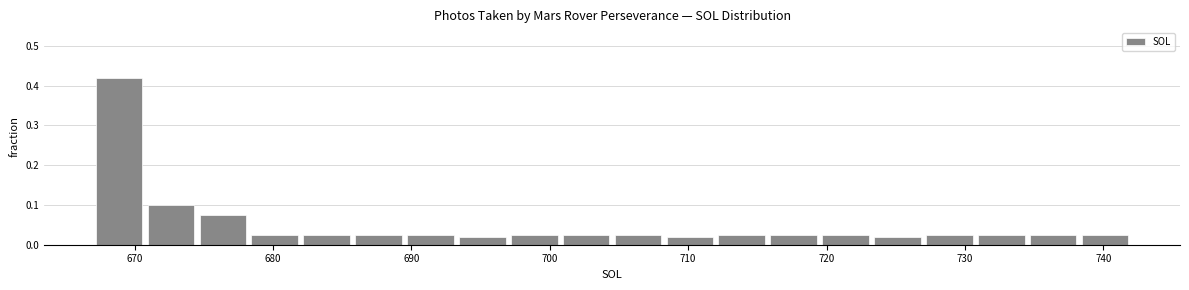

Around what value on the x-axis is the tallest bar? Give the approximate position of its centre, as read against the axis.

669